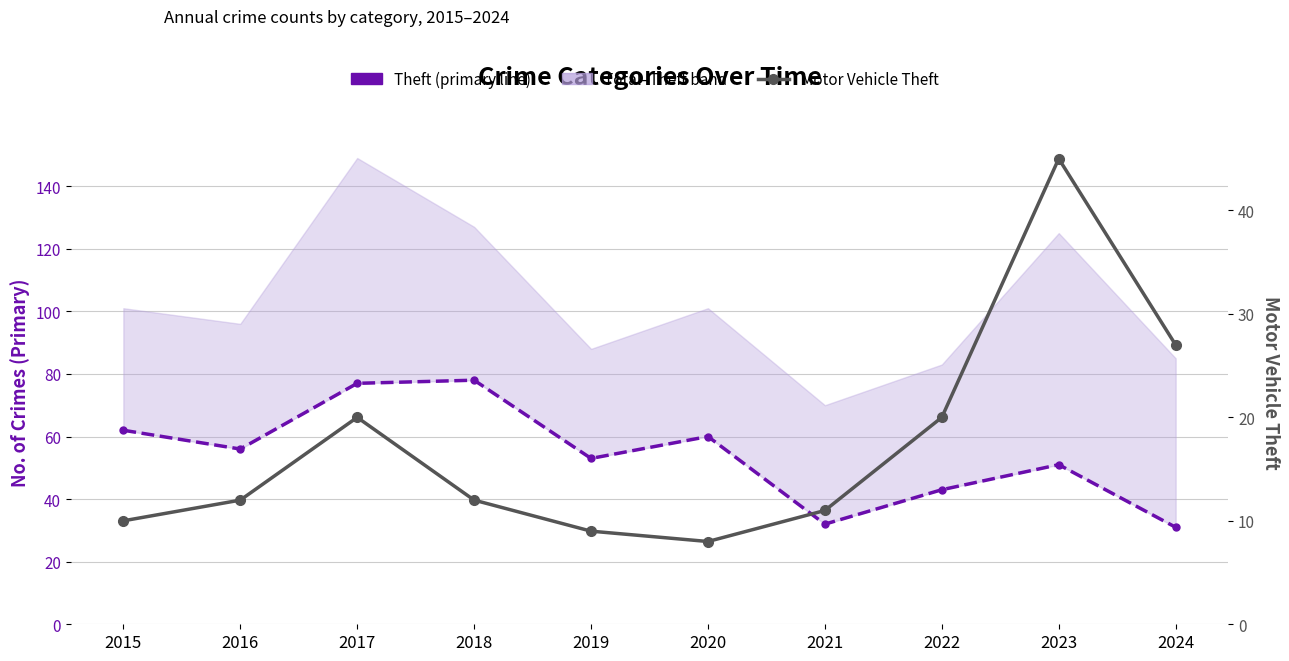

What is the value of the Theft point at the 1st from the left?

62